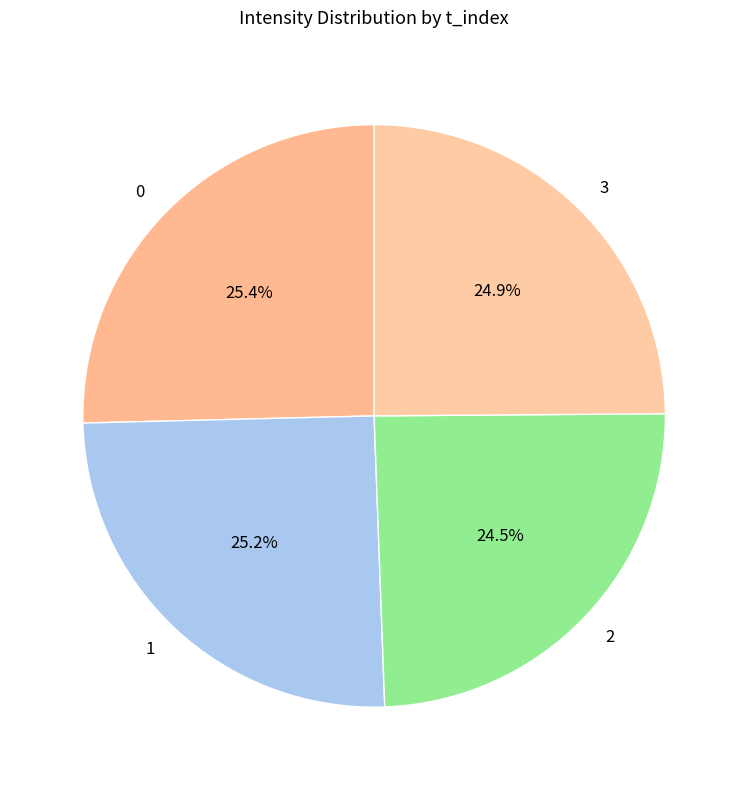

What percentage is NOT represented by 0?

74.6%